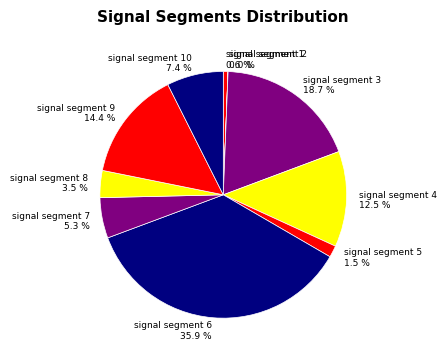

What portion of the pie excludes signal segment 4?

87.5%